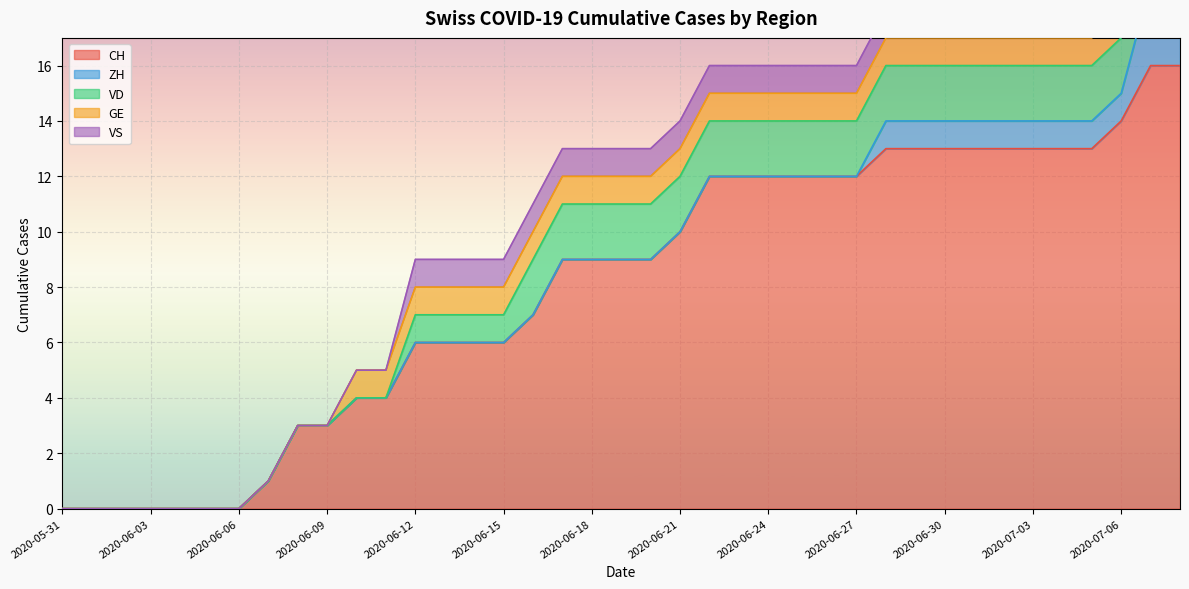

What is the label of the 6th point from the right?

2020-07-03